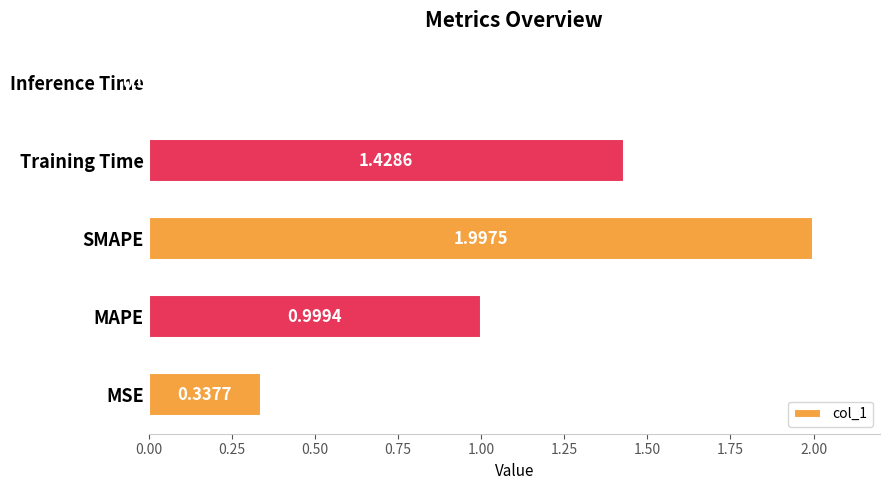

Which has a higher value, MAPE or Inference Time?

MAPE